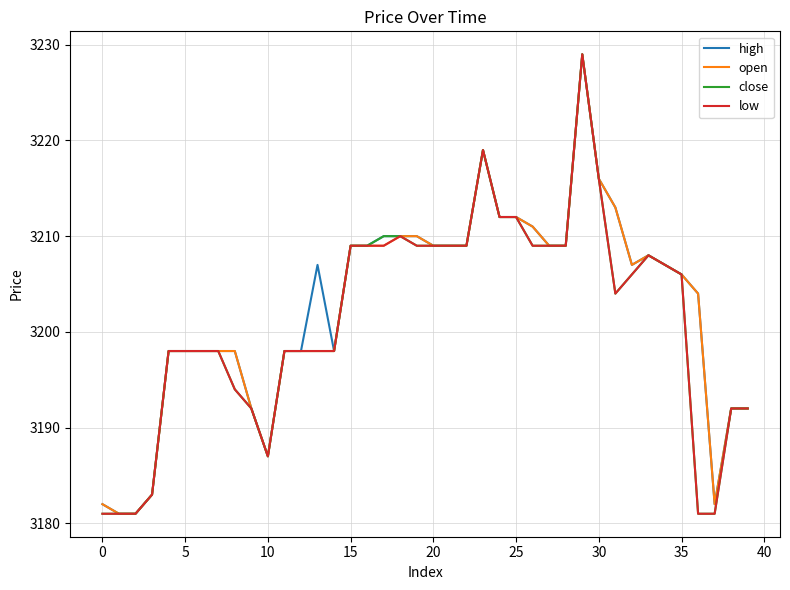

What is the minimum value shown in the chart?

3181